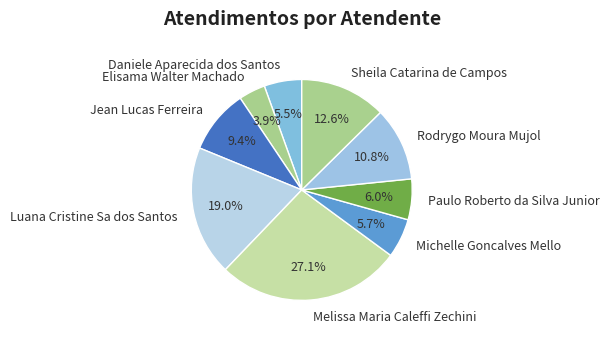

Is it true that Daniele Aparecida dos Santos is 14% of the pie?

False